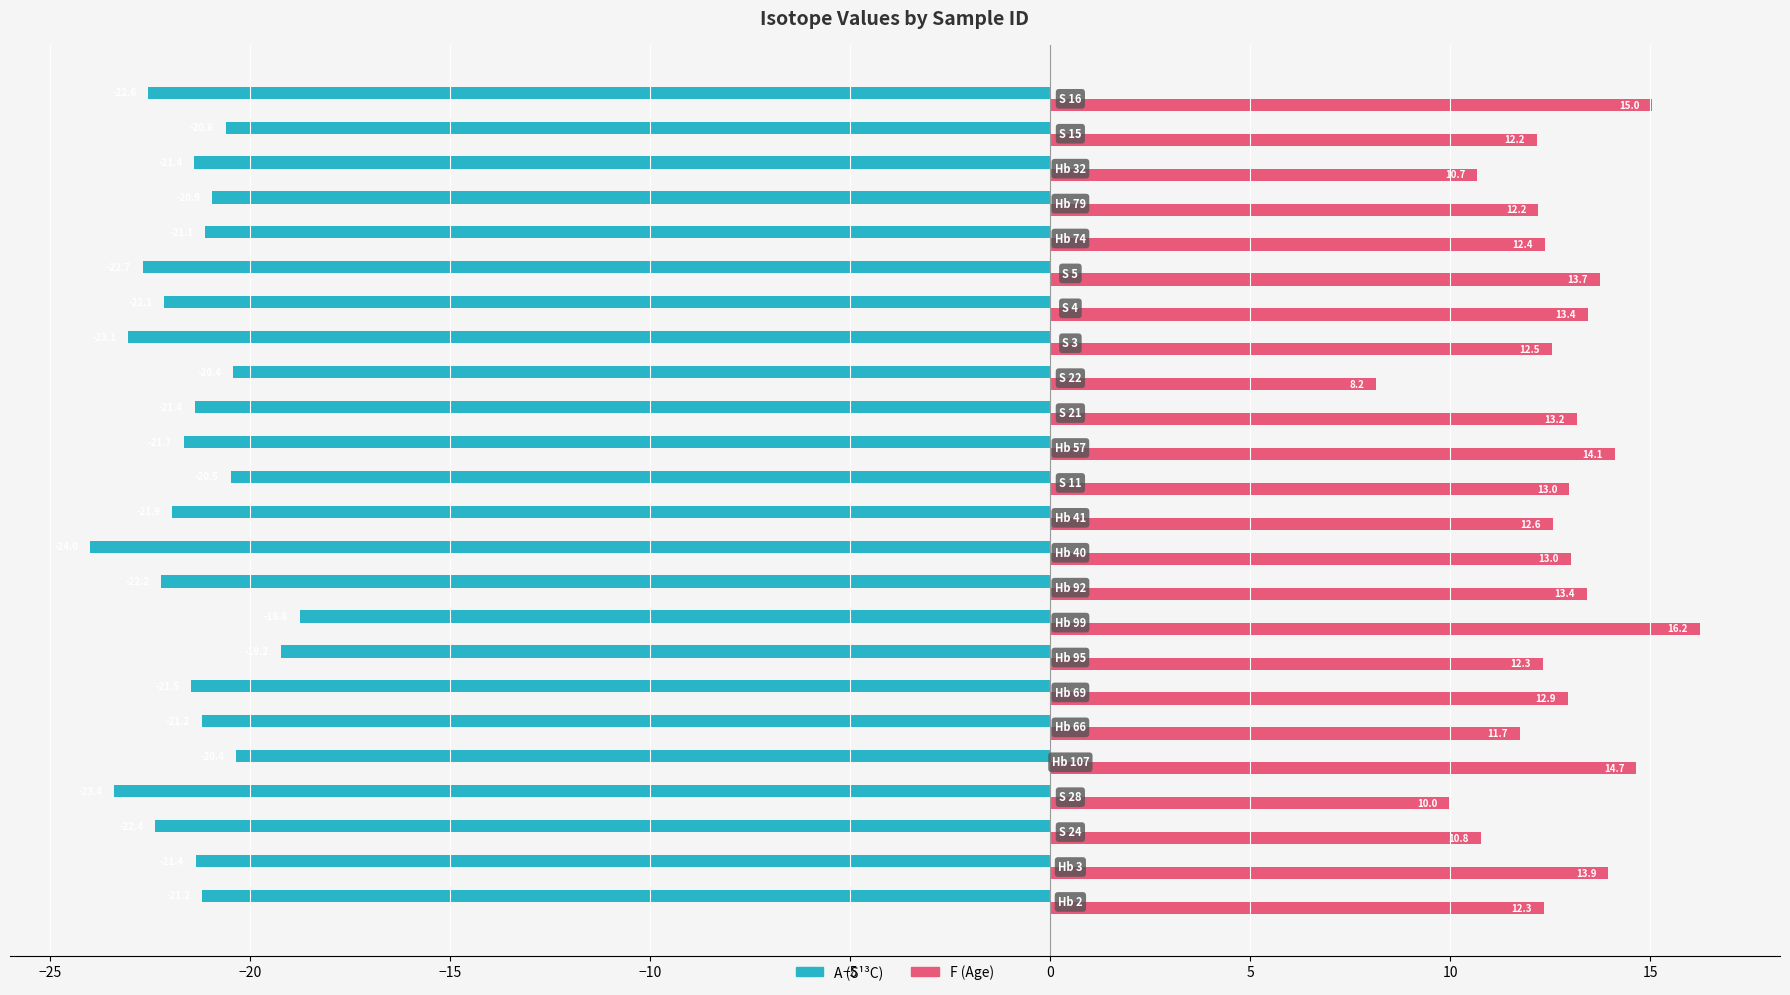

What is the greatest value displayed?

16.2